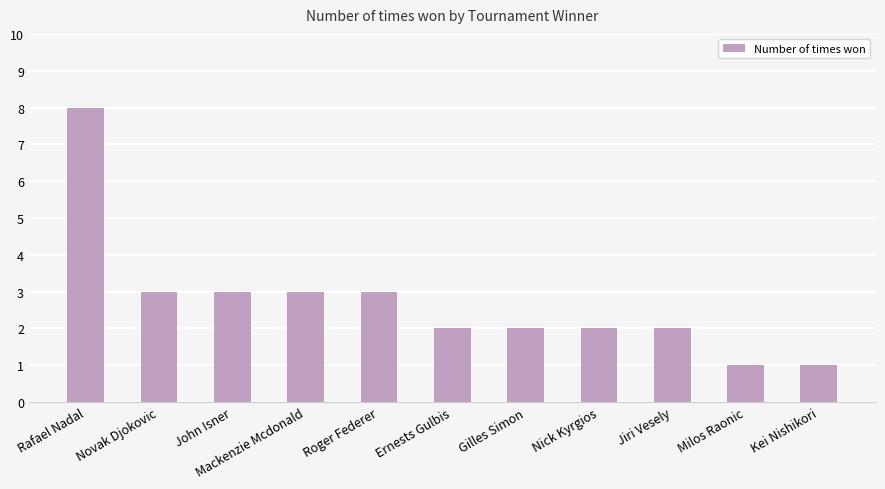

What is the difference between the maximum and minimum values?

7